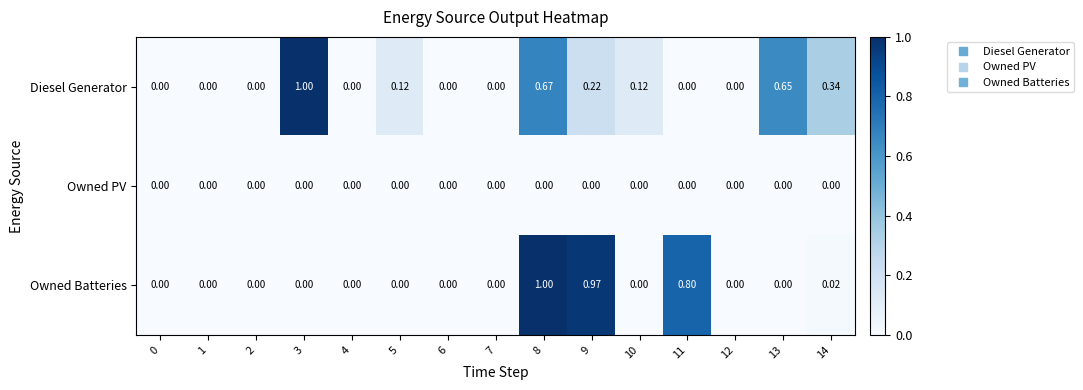

Between 1 and 14, which series saw the biggest shift?

Diesel Generator